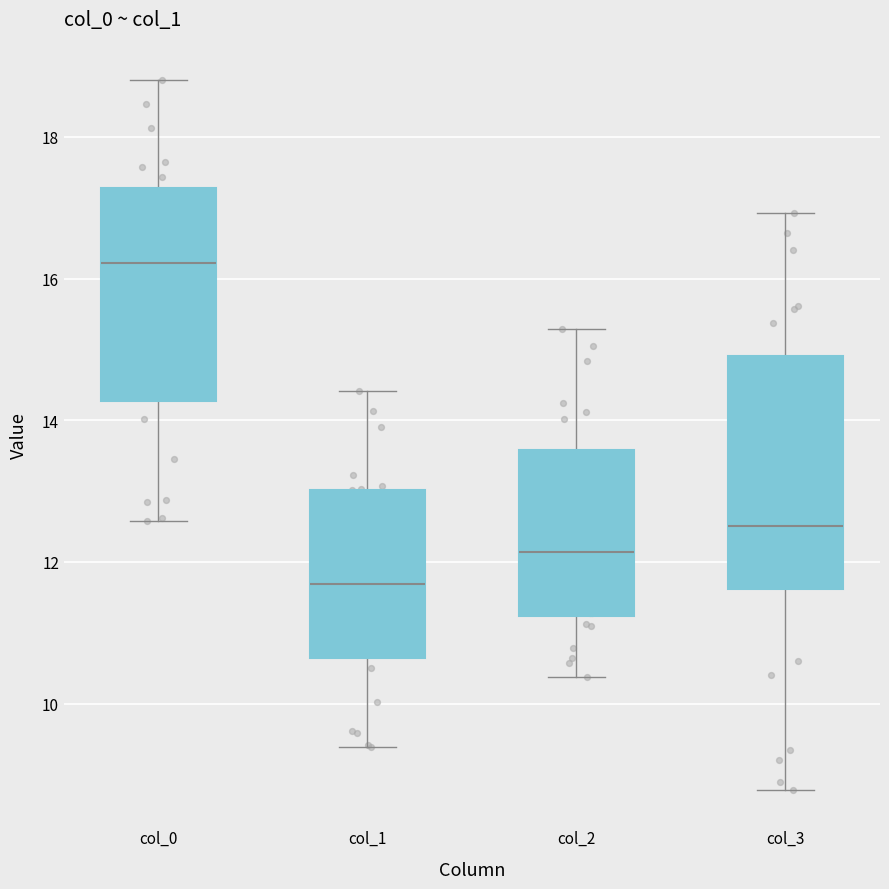

Where does the median line of the box for col_2 sit on the y-axis? The values are not printed on the chart, so give them approximately, as read against the axis.

12.2